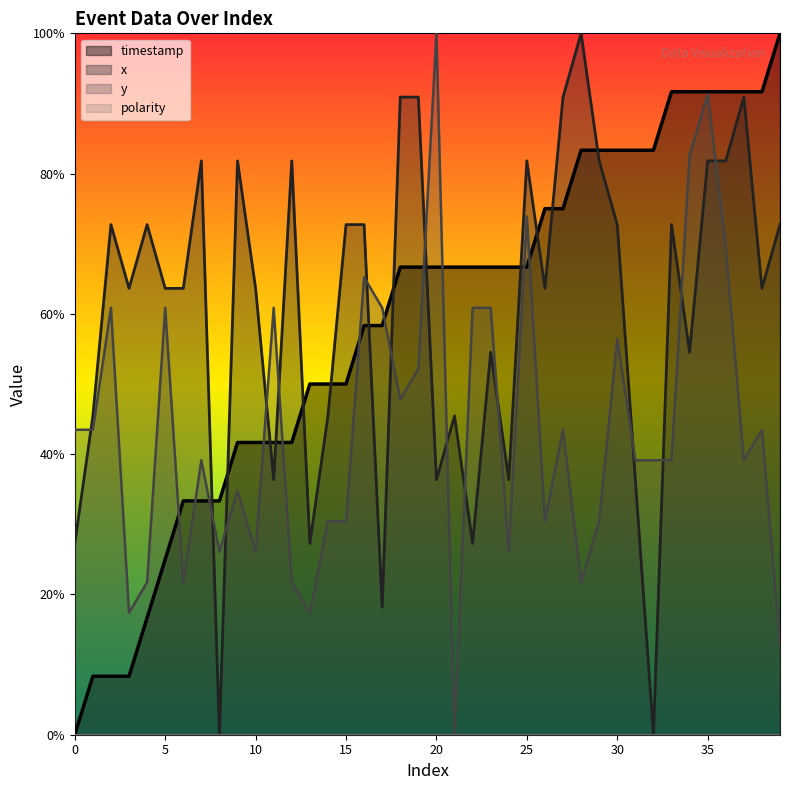

Which series changed the most between 16 and 36?

timestamp